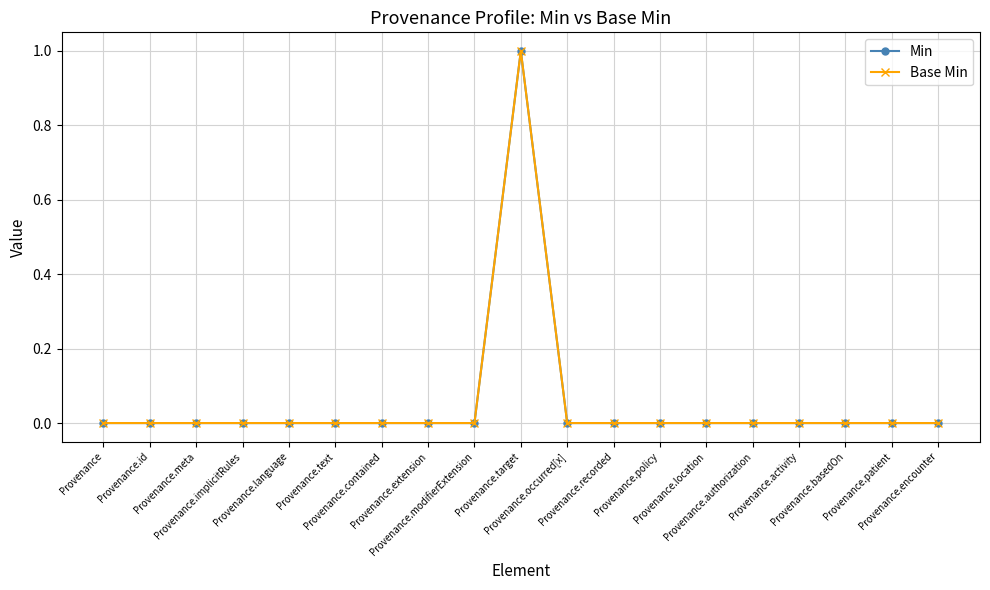

Reading left to right, extract all data points from this chart.

Min: 0	0	0	0	0	0	0	0	0	1	0	0	0	0	0	0	0	0	0
Base Min: 0	0	0	0	0	0	0	0	0	1	0	0	0	0	0	0	0	0	0